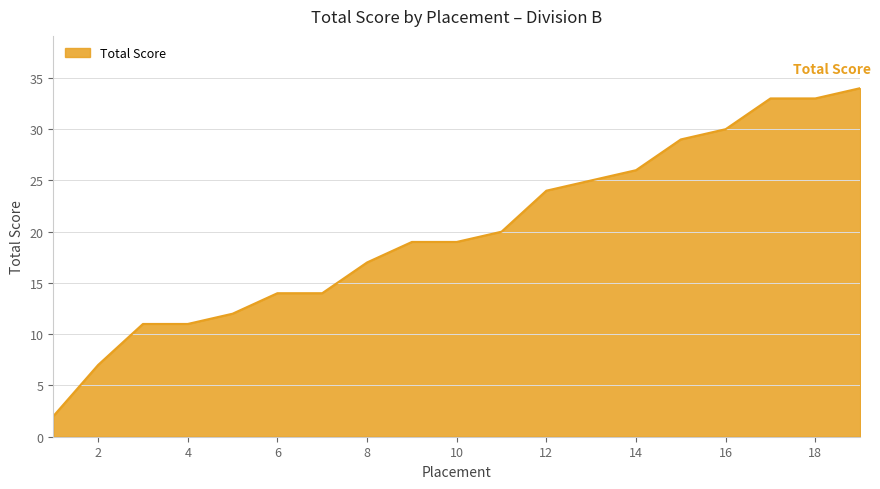

What is the greatest value displayed?

34